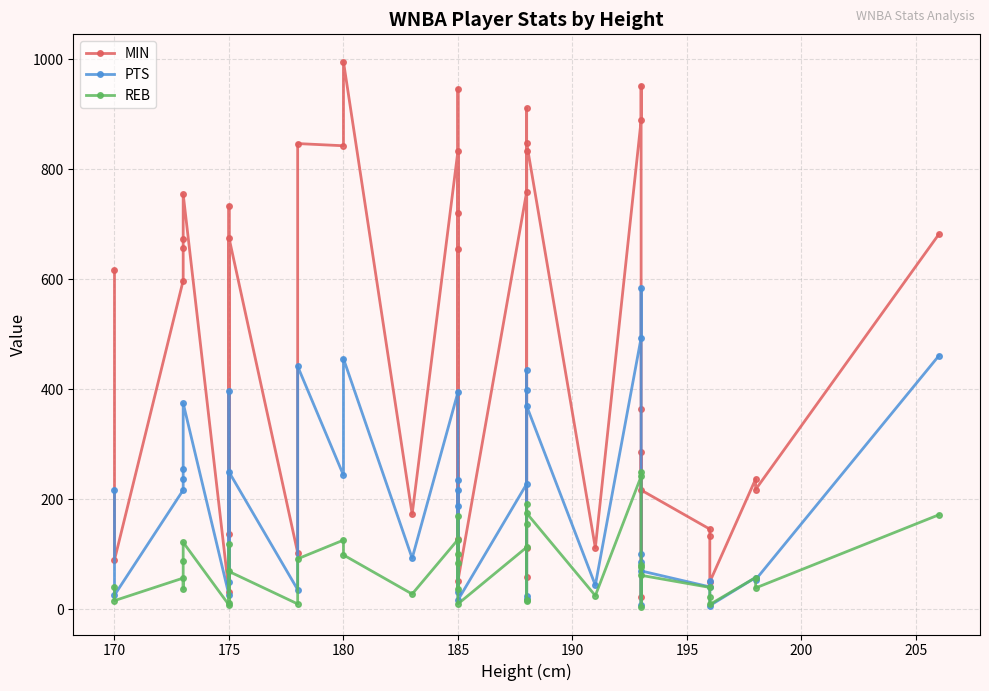

Reading left to right, extract all data points from this chart.

MIN: 617	90	598	657	673	755	32	734	137	676	103	847	843	996	173	834	655	721	128	947	52	759	911	59	833	112	848	112	889	952	365	22	286	217	146	133	50	237	218	682
PTS: 218	26	217	238	255	375	26	397	50	250	36	442	244	456	93	395	235	188	31	217	17	228	435	19	399	24	370	44	494	584	100	8	87	70	41	51	7	58	54	461
REB: 40	16	57	37	88	122	8	119	12	69	10	92	126	99	28	127	85	169	37	101	10	113	155	17	192	15	175	25	242	249	81	4	78	62	40	23	9	58	39	172